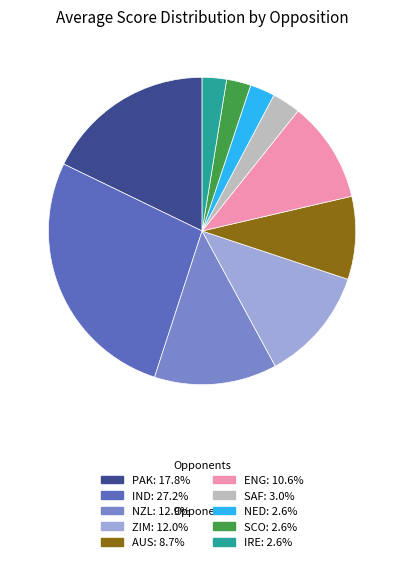

Is there any slice that represents more than half of the pie?

No